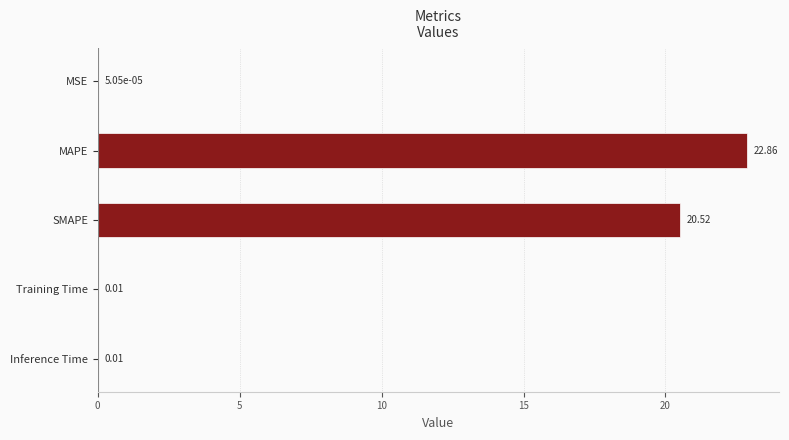

What is the change in value from SMAPE to Inference Time?

-20.5